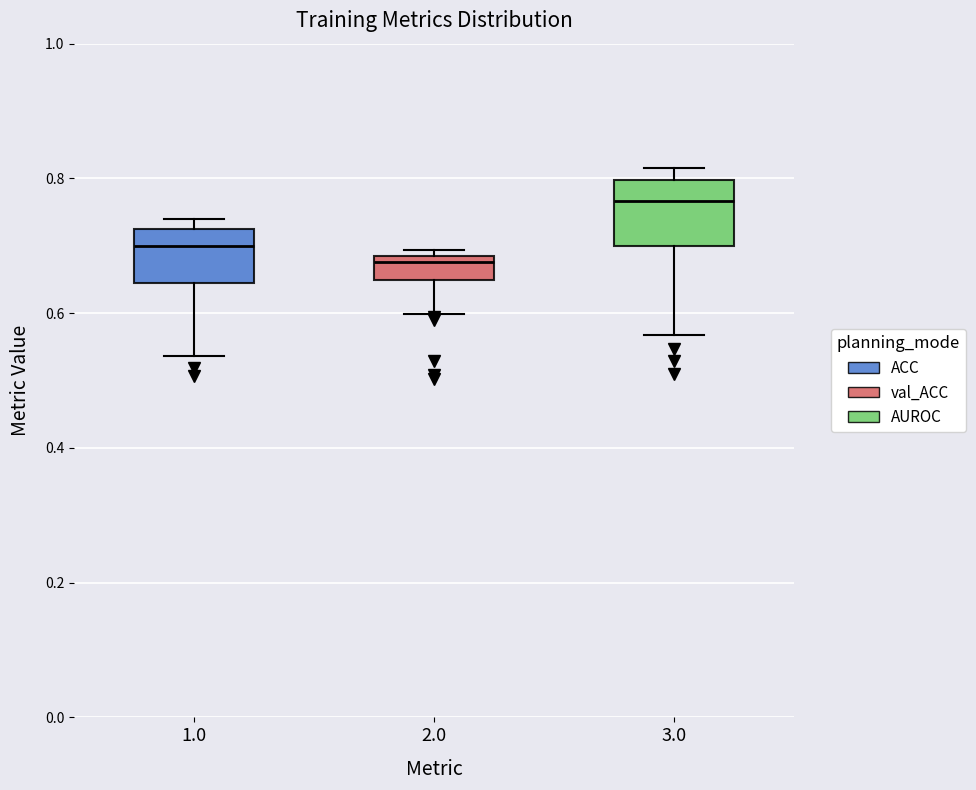

Where does the lower whisker of the box at x = 2.0 end on the y-axis? The values are not printed on the chart, so give them approximately, as read against the axis.

0.60